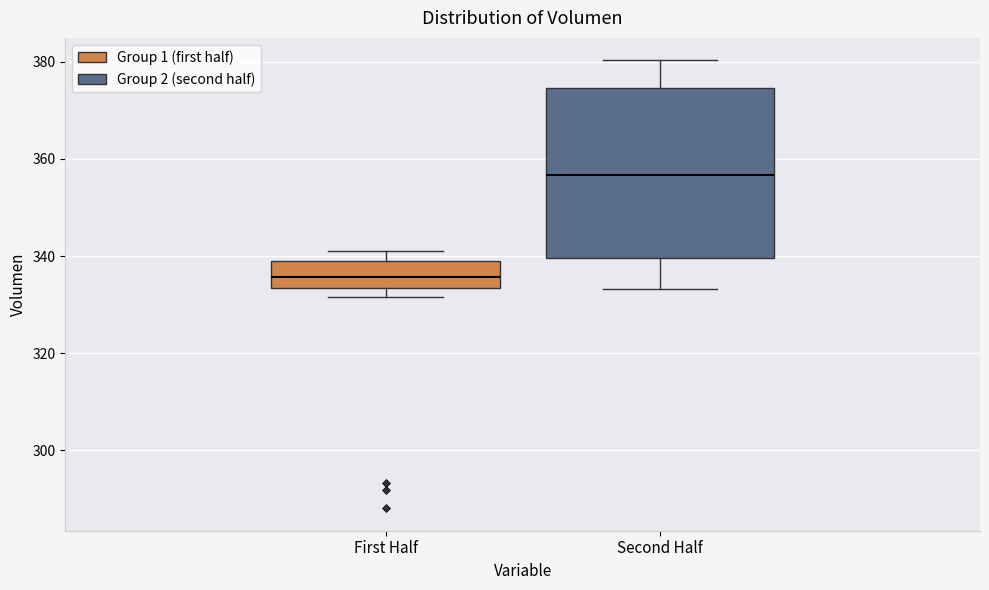

Which box is the tallest, from its lower edge to its upper edge?

Second Half